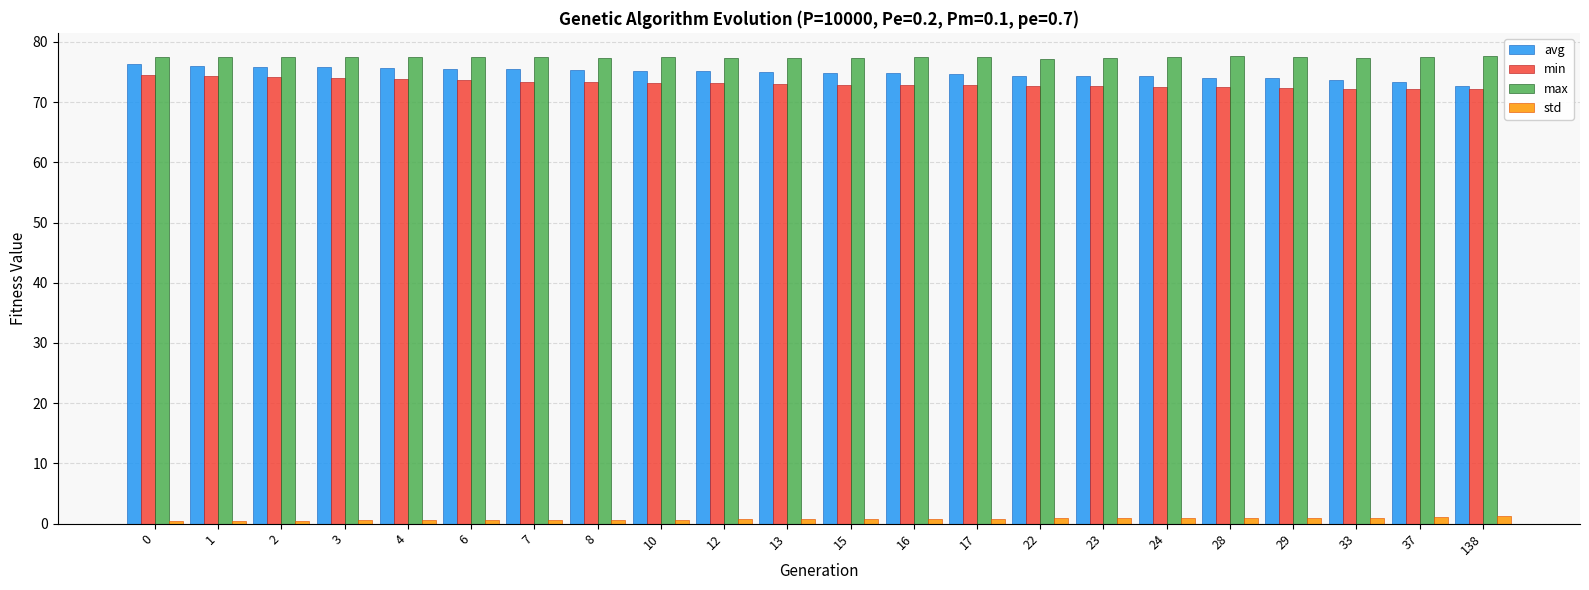

What is the total value across all series at 3?

227.9